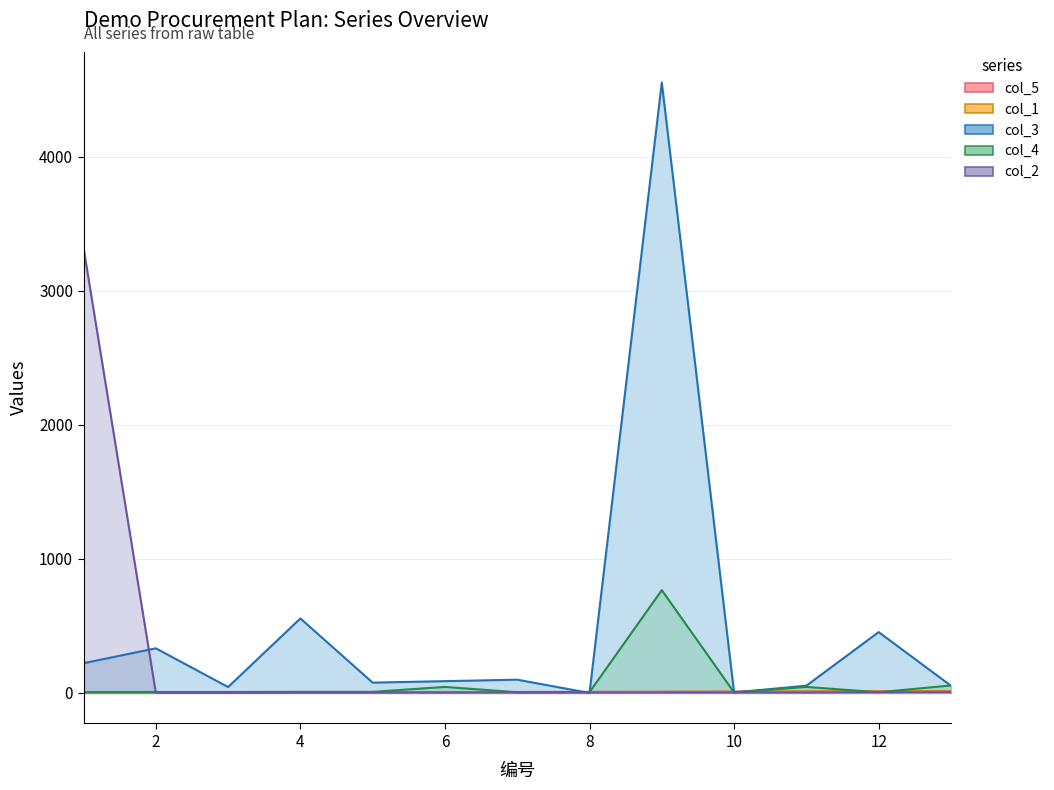

Rank the categories by col_2 value from highest to lowest.

1, 13, 12, 4, 5, 6, 7, 8, 9, 10, 11, 2, 3